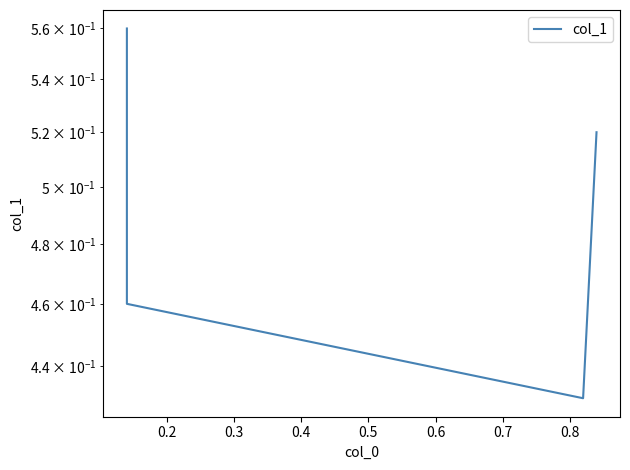

The value at 0.4 is 0.5. True or false?

True